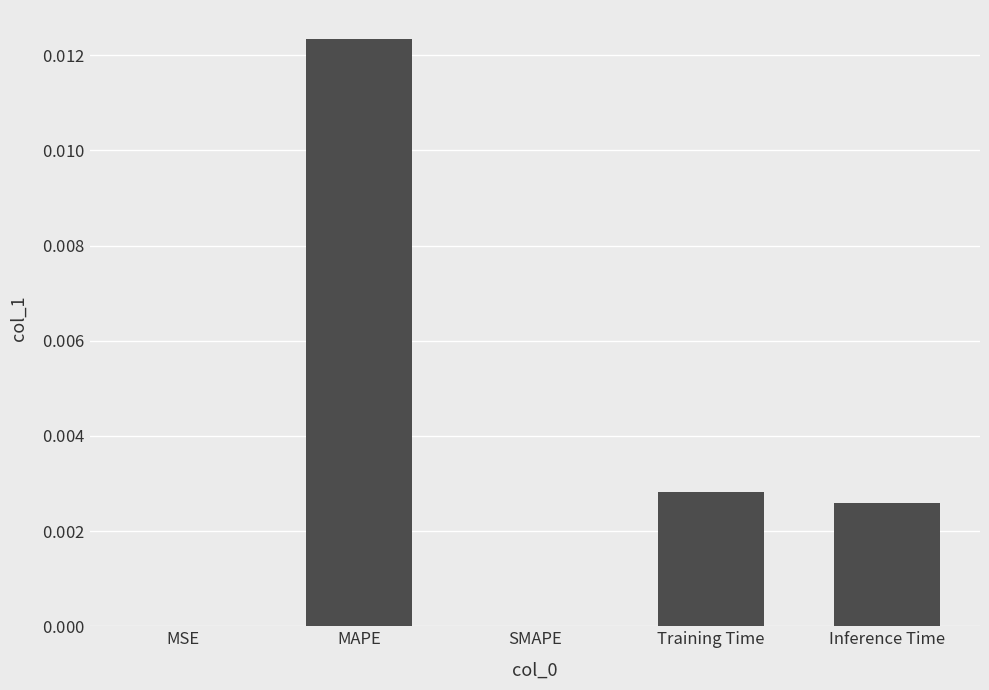

What position from the right is MAPE?

4